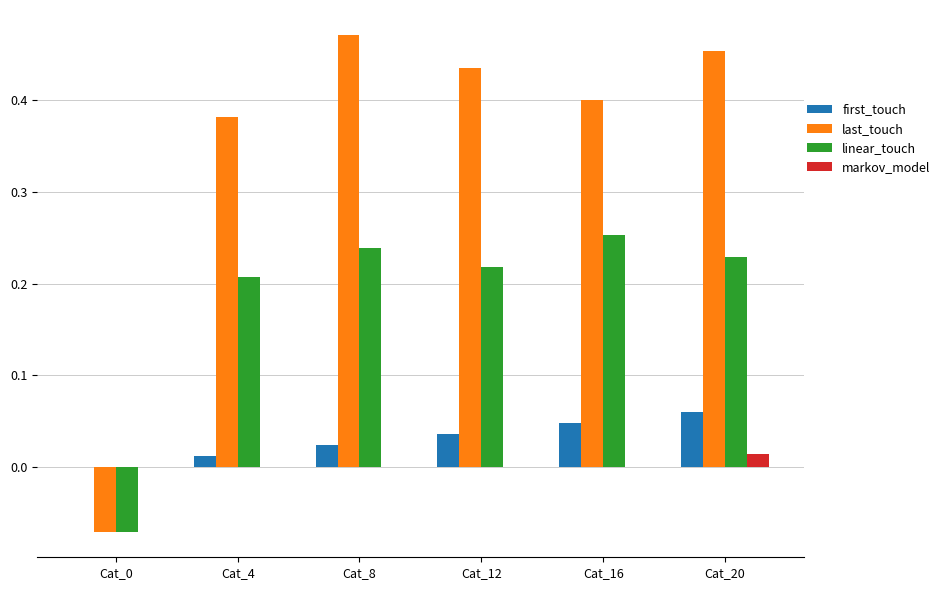

The value of last_touch at Cat_4 is 0.4. True or false?

True